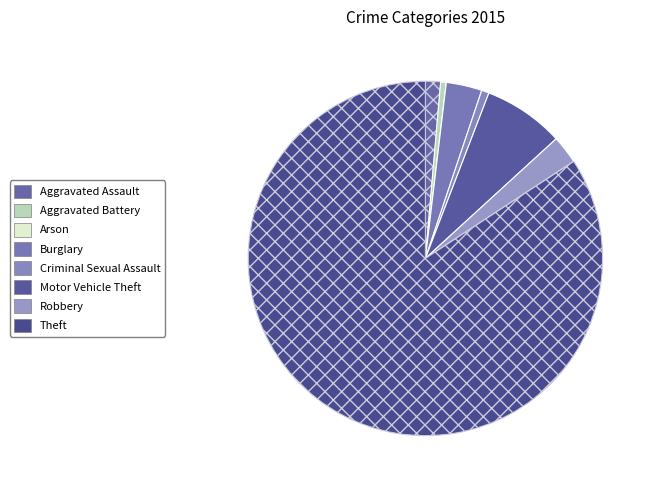

What is the smallest slice in the pie chart?

Arson